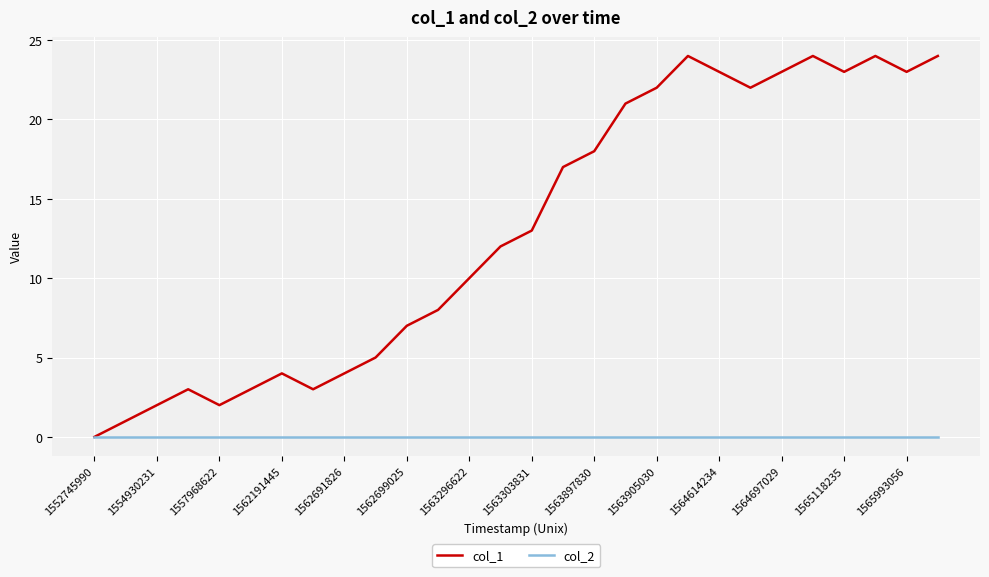

Reading left to right, list all the values displayed in this chart.

col_1: 0	1	2	3	2	3	4	3	4	5	7	8	10	12	13	17	18	21	22	24	23	22	23	24	23	24	23	24
col_2: 0	0	0	0	0	0	0	0	0	0	0	0	0	0	0	0	0	0	0	0	0	0	0	0	0	0	0	0